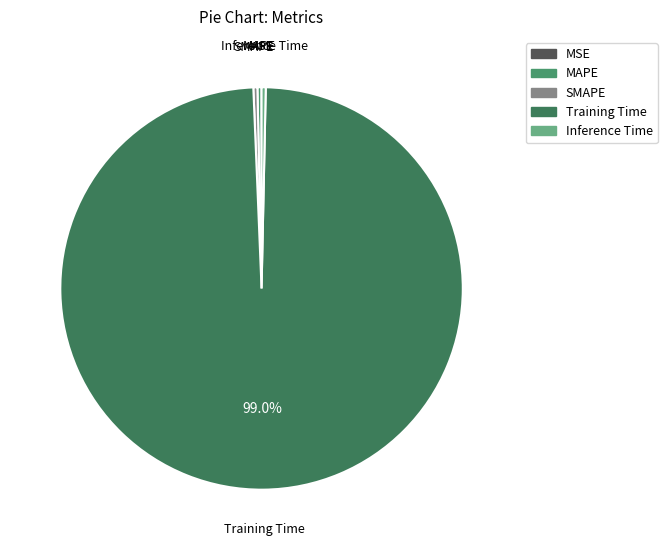

Combined, do SMAPE and Training Time account for over 50%?

Yes